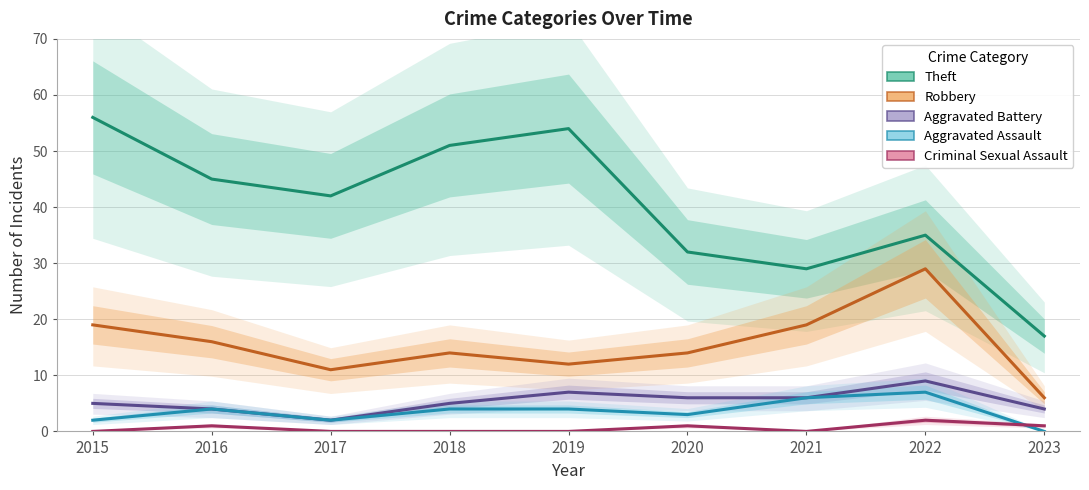

Which series has the largest total across all categories?

Theft